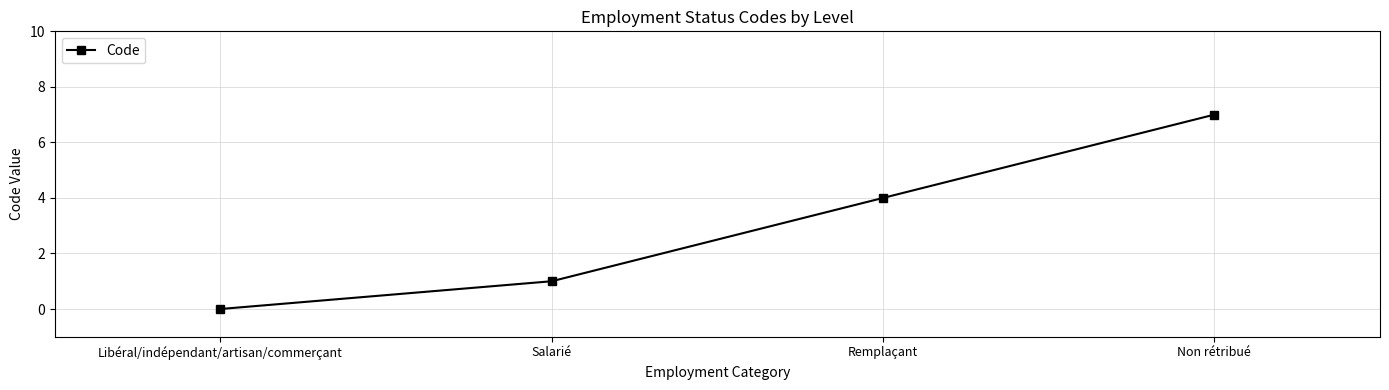

What position from the right is Remplaçant?

2